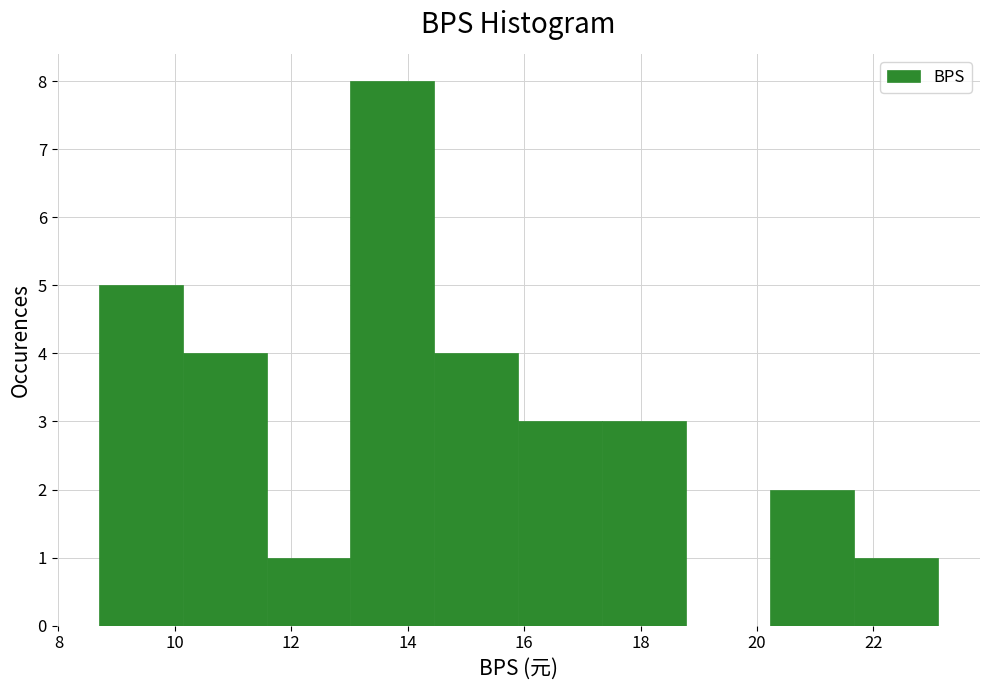

Reading left to right, list every bar in this chart as the range it spans on the x-axis followed by its height. Neither the bar edges nor the heights are printed on the chart, so give them approximately, as read against the axes.

8.6 to 10.2: 5
10.2 to 11.6: 4
11.6 to 13.0: 1
13.0 to 14.4: 8
14.4 to 16.0: 4
16.0 to 17.4: 3
17.4 to 18.8: 3
18.8 to 20.2: 0
20.2 to 21.6: 2
21.6 to 23.2: 1